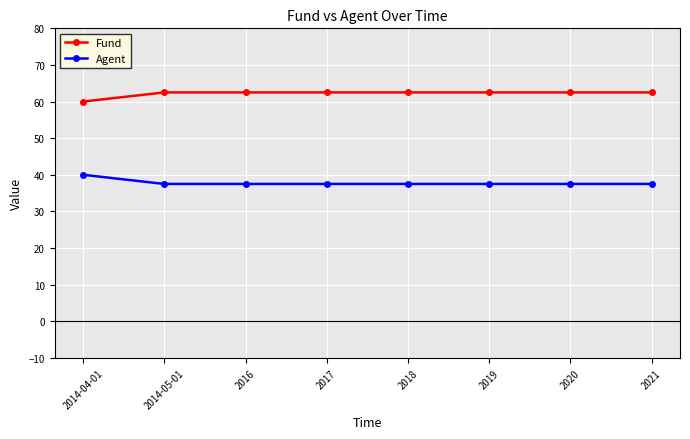

Is it true that Fund equals 62.5 at 2019?

True